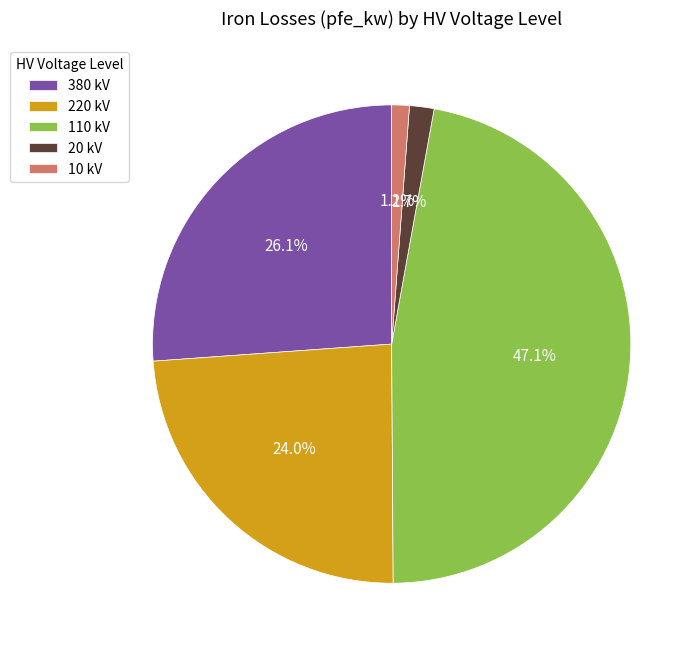

Between 220 kV and 380 kV, which is larger?

380 kV